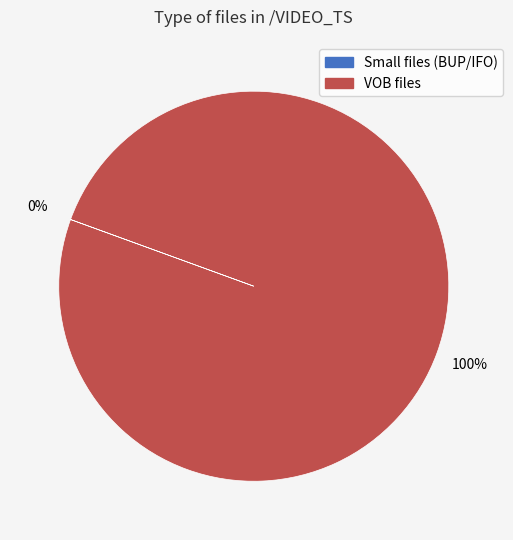

Does any single category account for the majority?

Yes